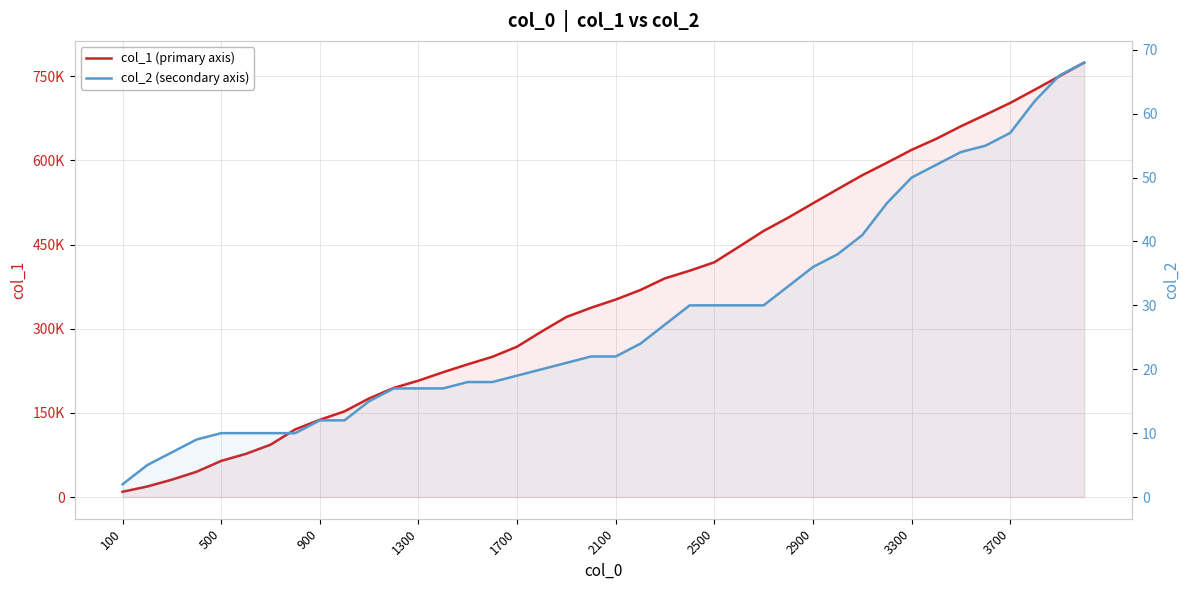

Reading right to left, extract all data points from this chart.

col_1 (primary axis): 774251	750107	726015	702377	681372	660771	638427	618690	595777	573494	548637	523467	498001	474265	446110	418359	403336	389796	368907	351947	337321	320865	295075	267977	249945	236526	222447	207387	194510	175718	152655	137608	120498	93252	76909	64398	44998	30950	18715	9380
col_2 (secondary axis): 68	66	62	57	55	54	52	50	46	41	38	36	33	30	30	30	30	27	24	22	22	21	20	19	18	18	17	17	17	15	12	12	10	10	10	10	9	7	5	2